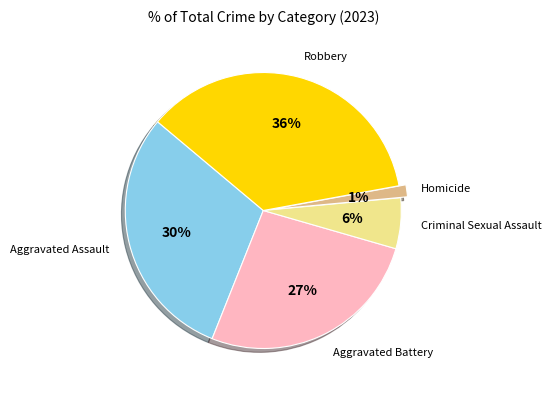

Rank the categories by value from highest to lowest.

Robbery, Aggravated Assault, Aggravated Battery, Criminal Sexual Assault, Homicide